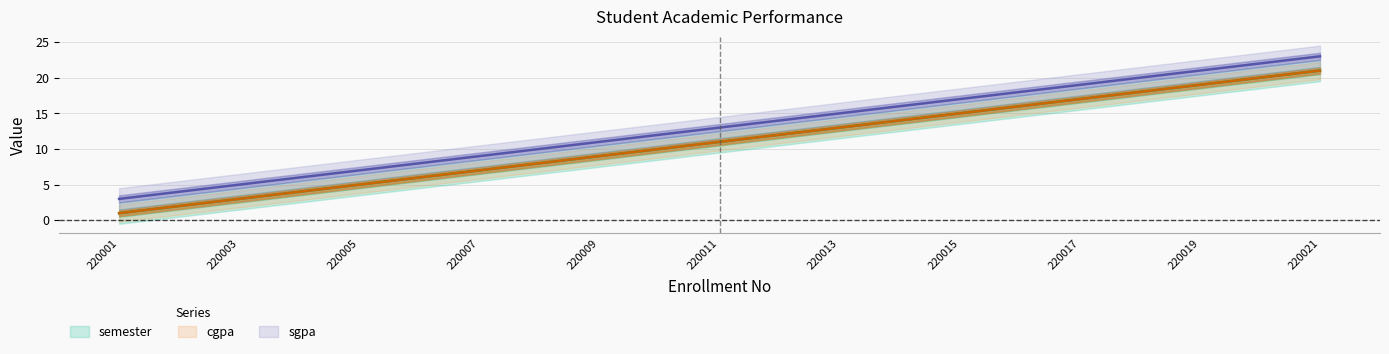

Count the number of data series in this chart.

3